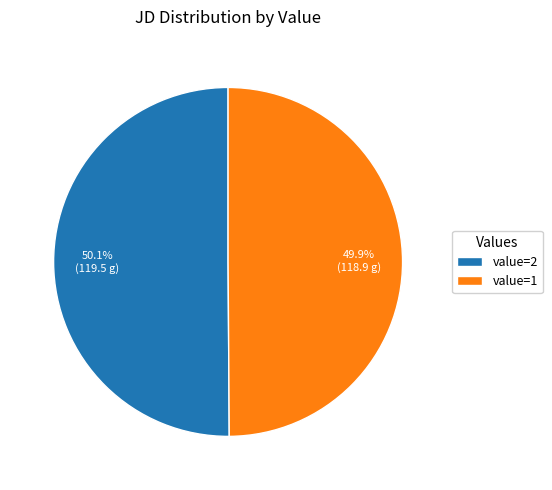

What portion of the pie excludes value=2?

49.9%